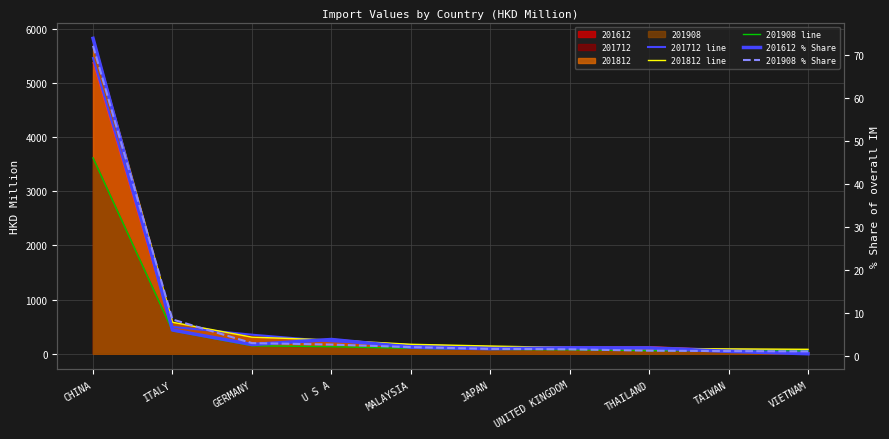

Where does the 201812 line series first go above 174?

CHINA